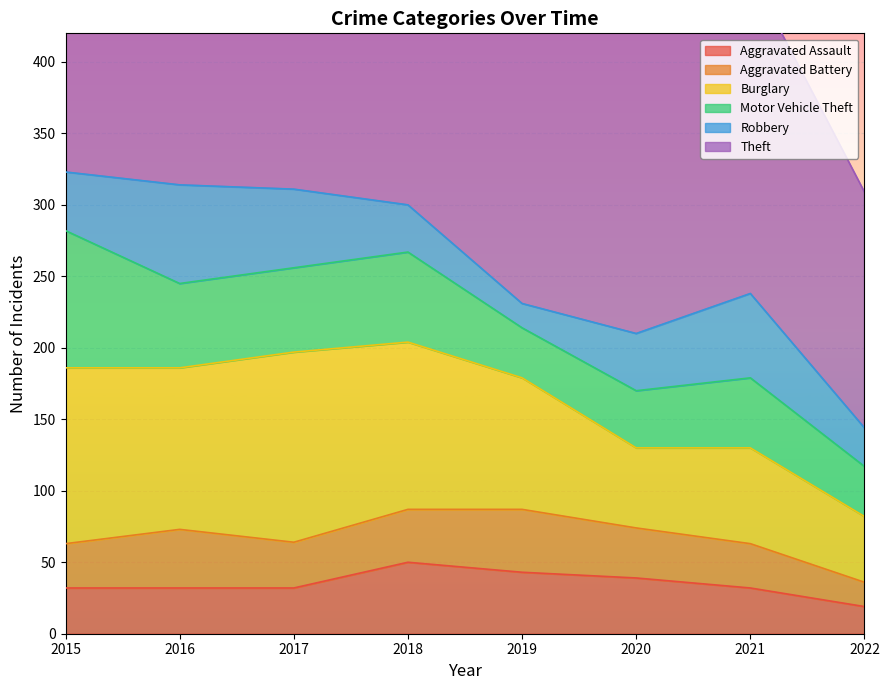

Reading left to right, what are all the values shown in this chart?

Aggravated Assault: 32	32	32	50	43	39	32	19
Aggravated Battery: 31	41	32	37	44	35	31	17
Burglary: 123	113	133	117	92	56	67	46
Motor Vehicle Theft: 96	59	59	63	35	40	49	35
Robbery: 41	69	55	33	17	40	59	27
Theft: 369	394	372	305	325	267	224	165